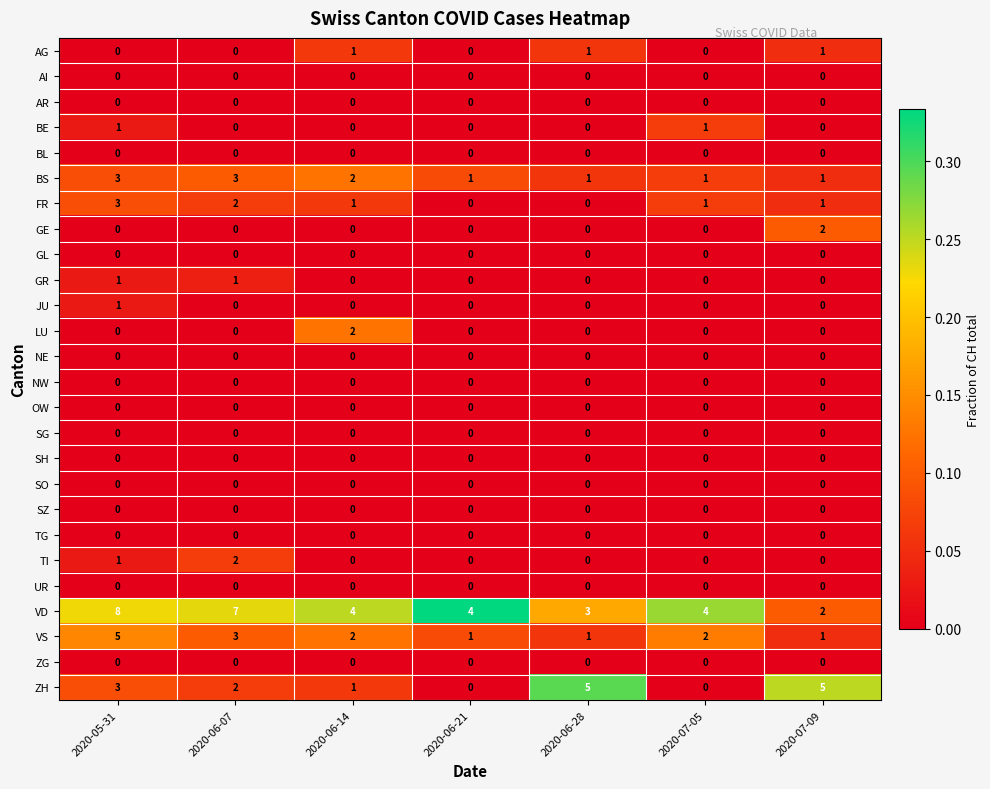

The value of ZH at 2020-06-21 is 3. True or false?

False